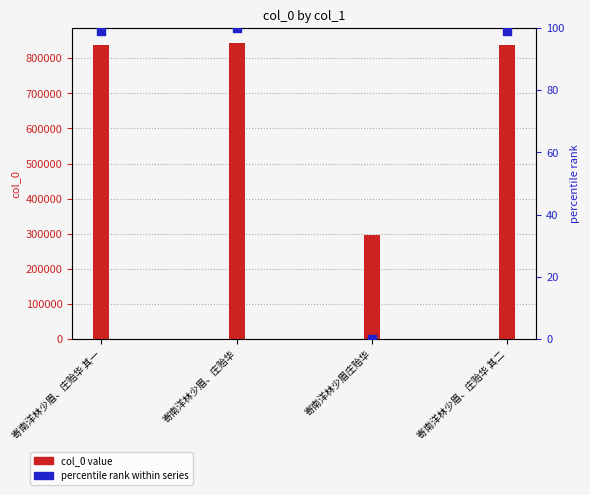

At how many categories does at least one series exceed 400475?

3